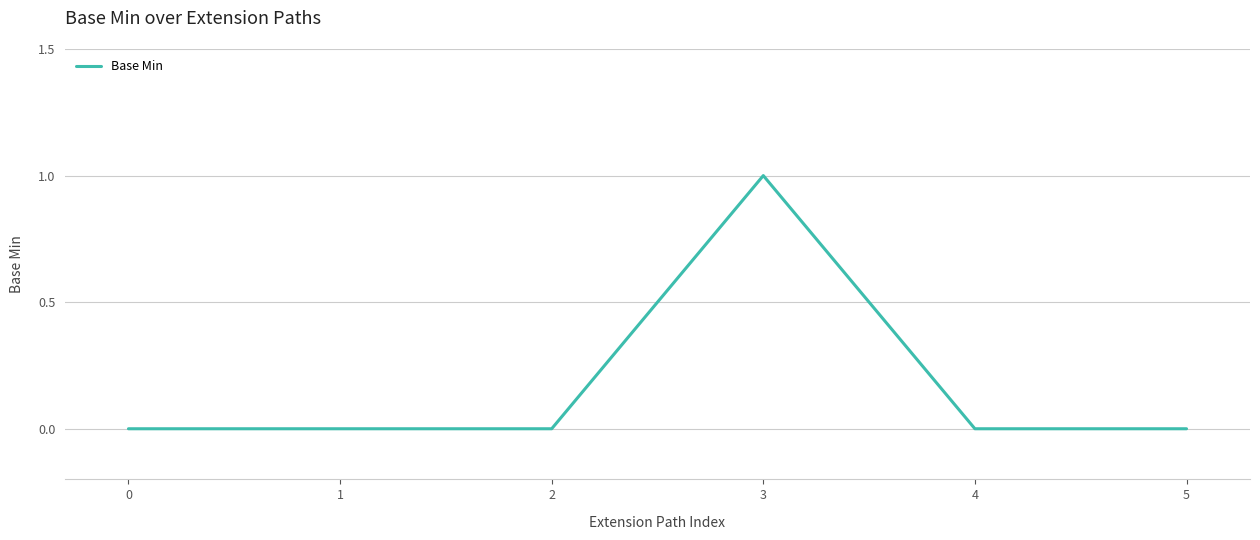

The chart shows a value of 0 at 2. True or false?

True